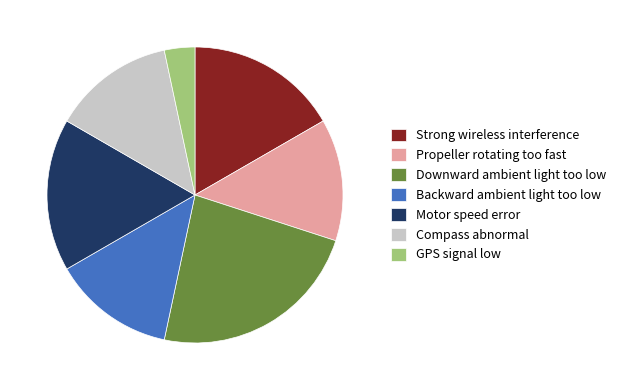

Is there a majority slice in this chart?

No